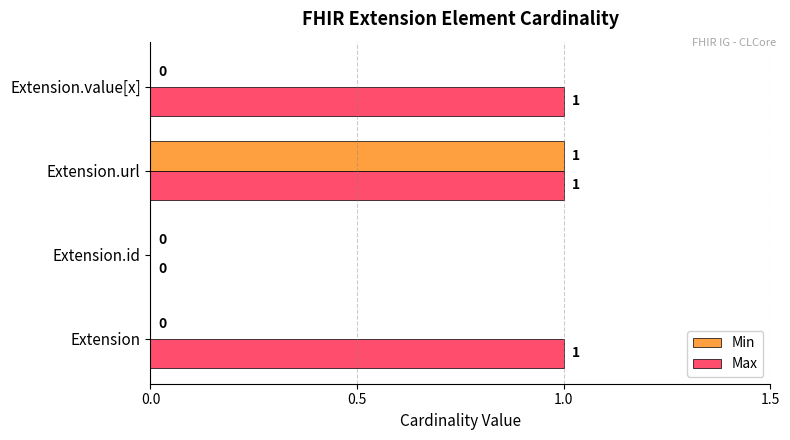

Which series has the largest total across all categories?

Max